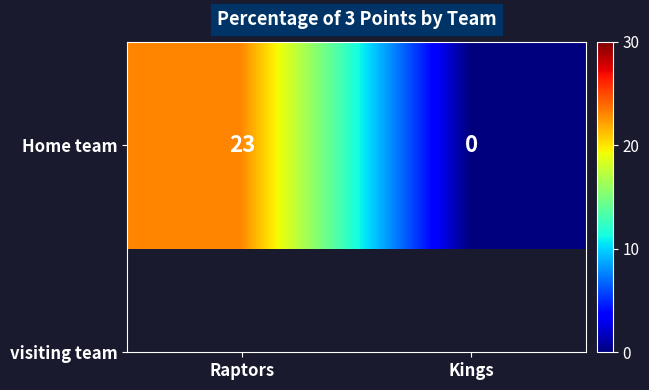

Rank the categories by value from lowest to highest.

Kings, Raptors